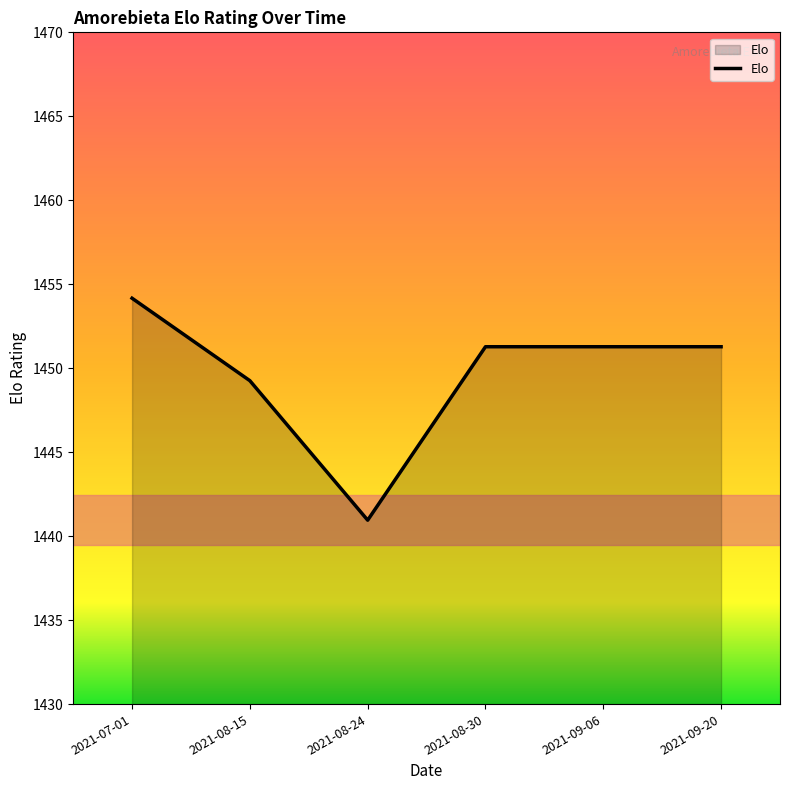

Does the chart display data point markers on the line(s)?

No